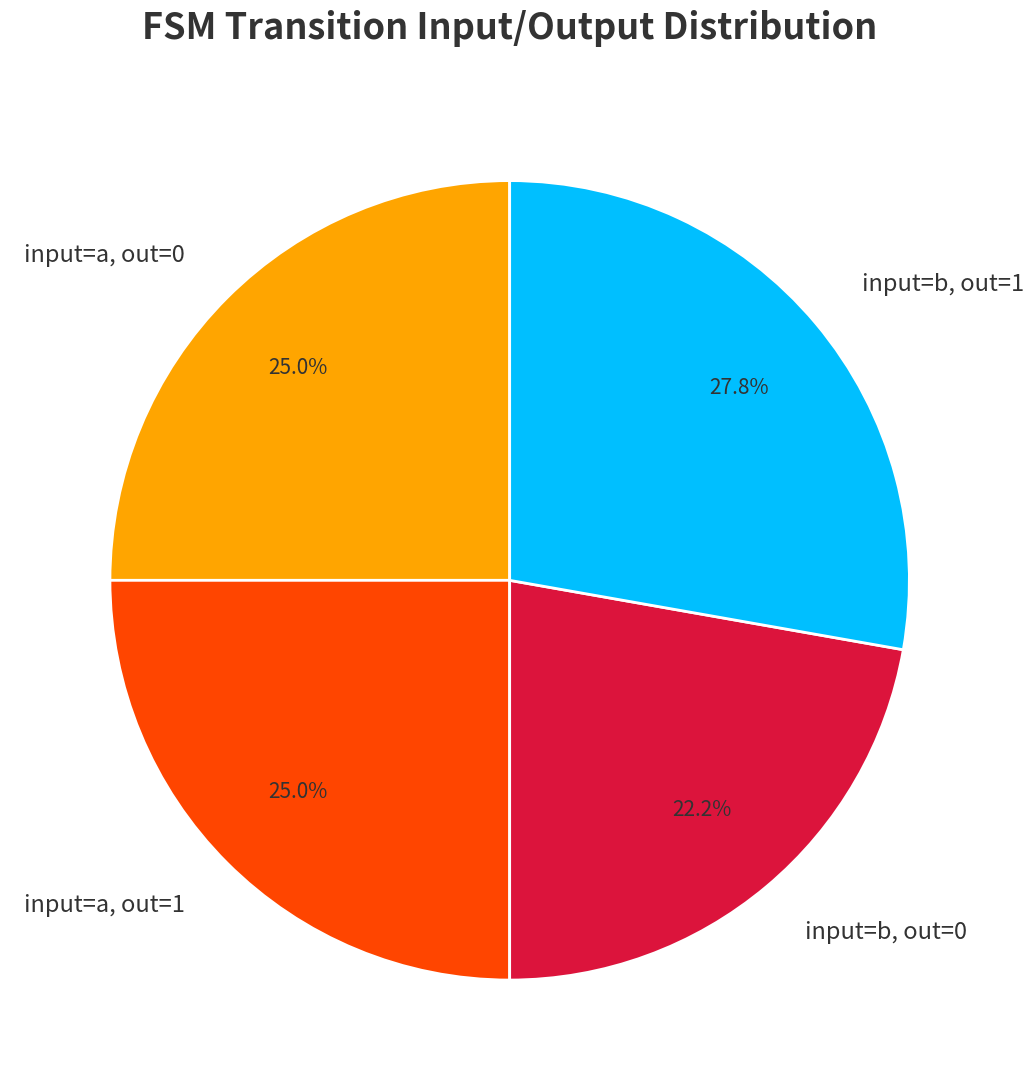

Does input=b, out=1 represent more than half of the total?

No